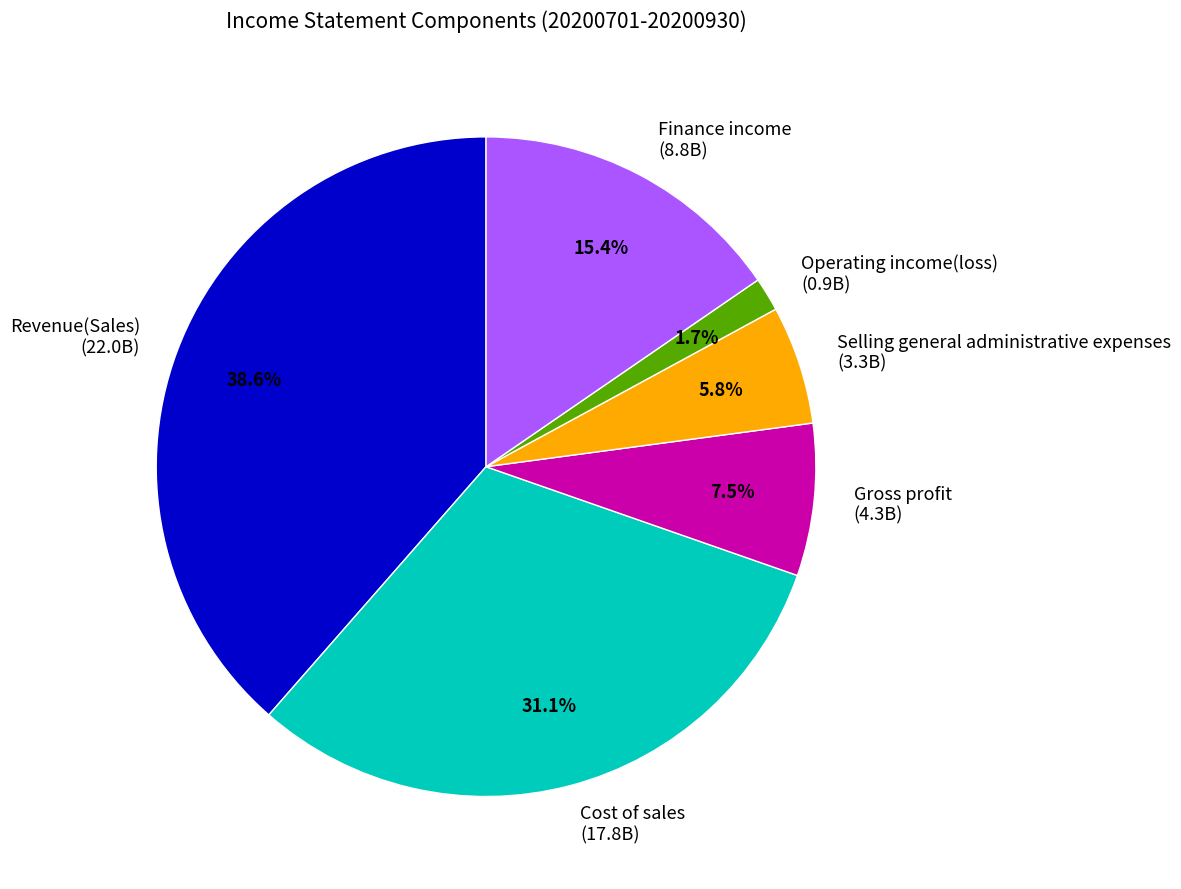

What is the ratio of the value at Revenue(Sales) (22.0B) to the value at Finance income (8.8B)?

2.5